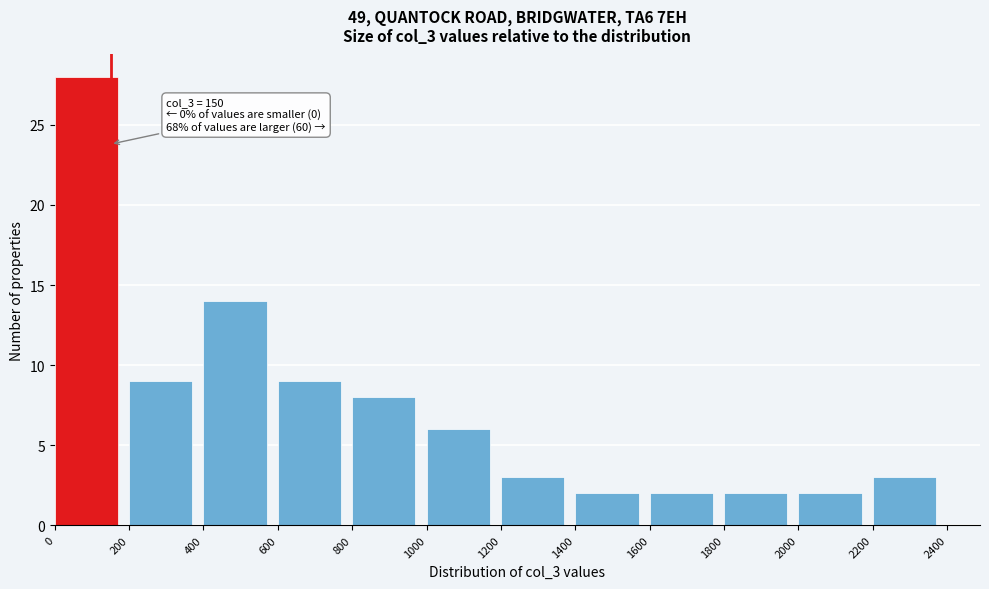

Which range on the x-axis has the tallest bar?

0 to 200